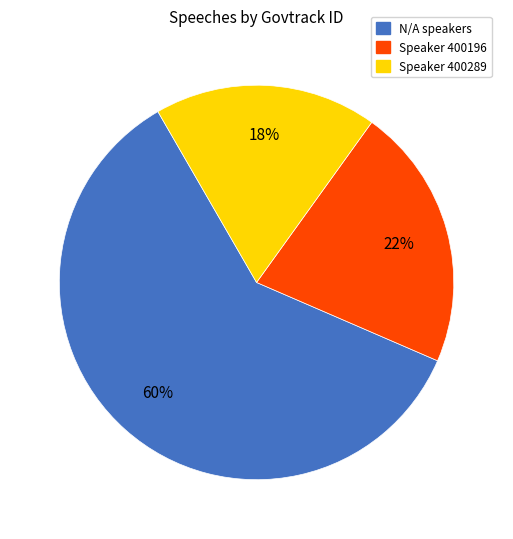

To the nearest percent, what is the difference between the largest and smallest slice percentages?

42%